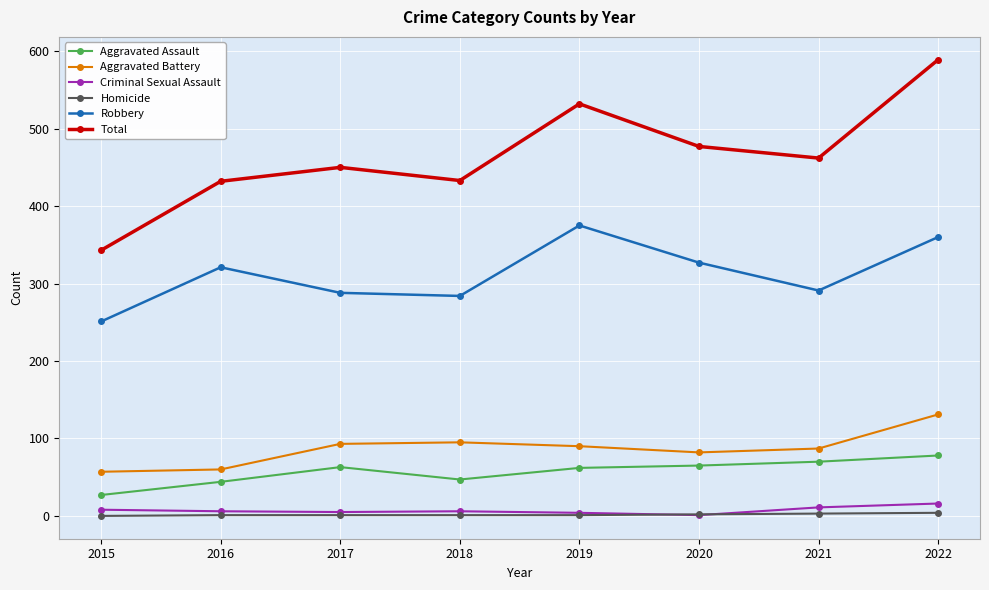

In Total, how many points are higher than both neighbors (excluding endpoints)?

2